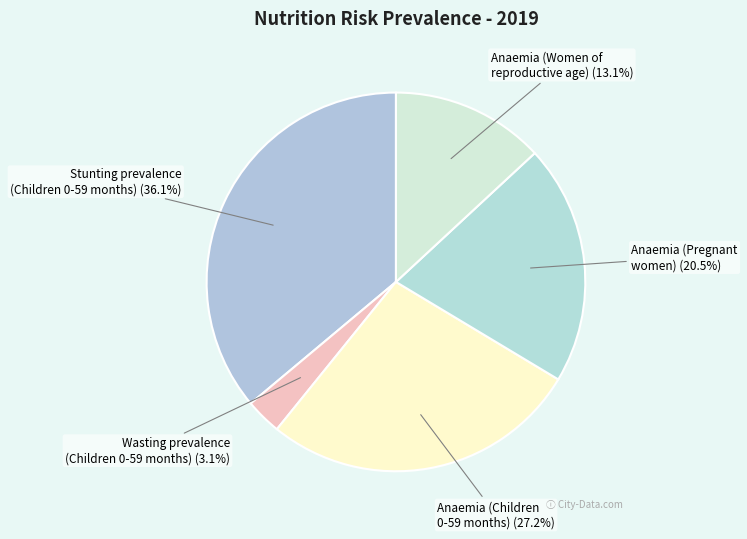

Rank the categories by value from lowest to highest.

Wasting prevalence
(Children 0-59 months), Anaemia (Women of
reproductive age), Anaemia (Pregnant
women), Anaemia (Children
0-59 months), Stunting prevalence
(Children 0-59 months)